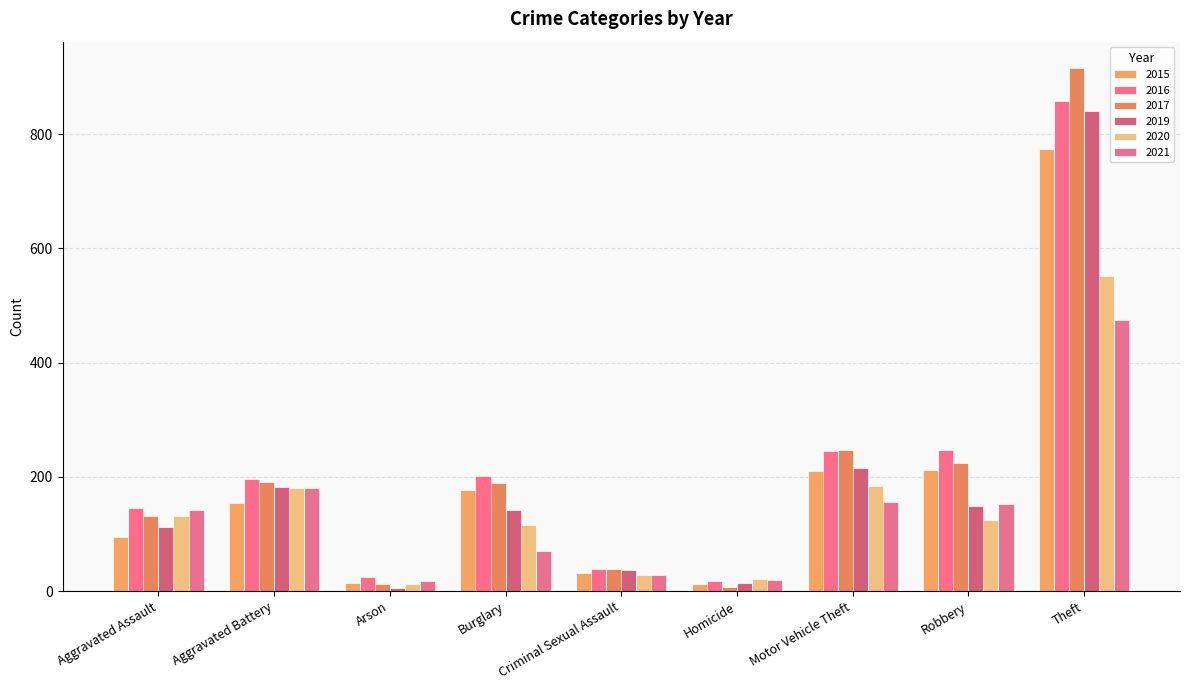

Are the bars grouped side by side (vs. stacked)?

Yes